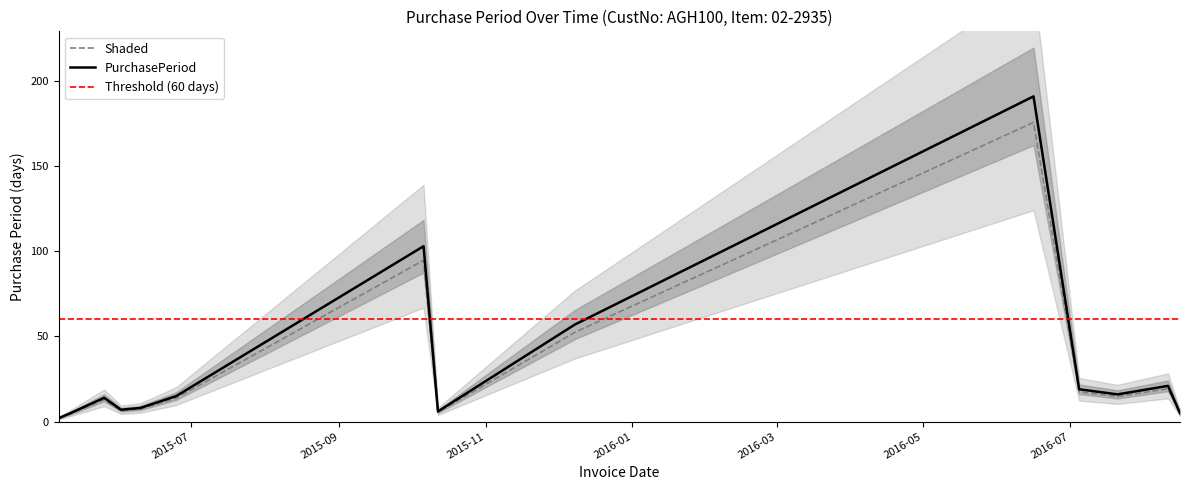

The chart shows a value of 1 at 2015-05-12. True or false?

False